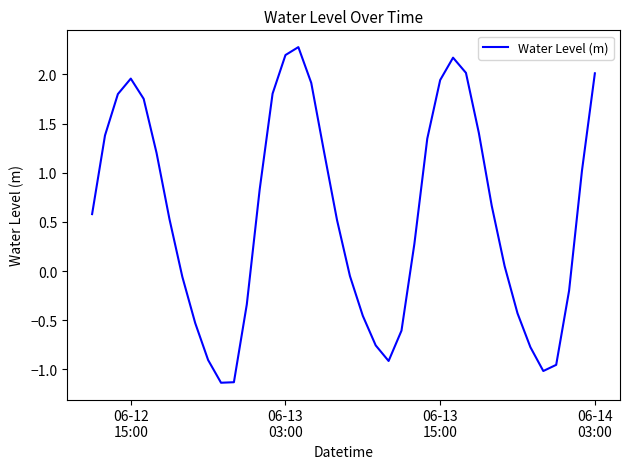

What is the greatest value displayed?

2.3